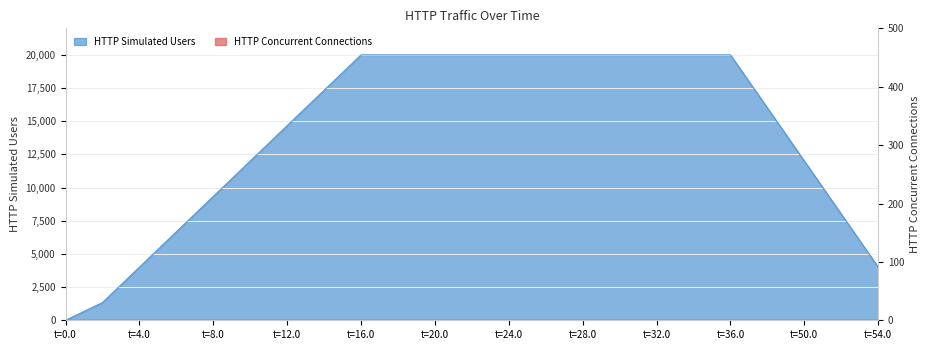

Rank the categories by value from highest to lowest.

16.0, 18.0, 20.0, 22.0, 24.0, 26.0, 28.0, 30.0, 32.0, 34.0, 36.0, 14.0, 48.0, 12.0, 10.0, 50.0, 8.0, 52.0, 6.0, 4.0, 54.0, 2.0, 0.0